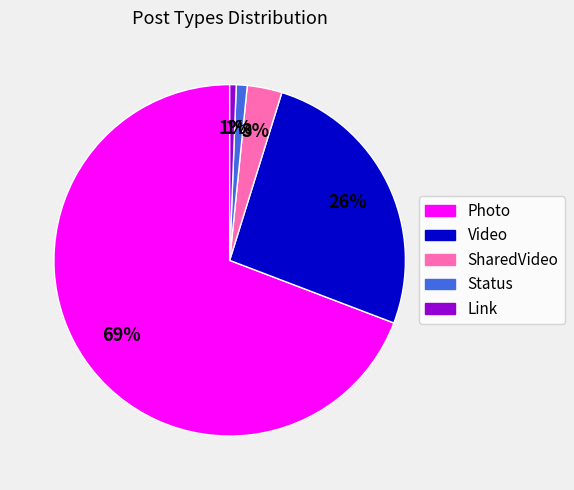

To the nearest percent, what percentage of the pie is Link?

1%